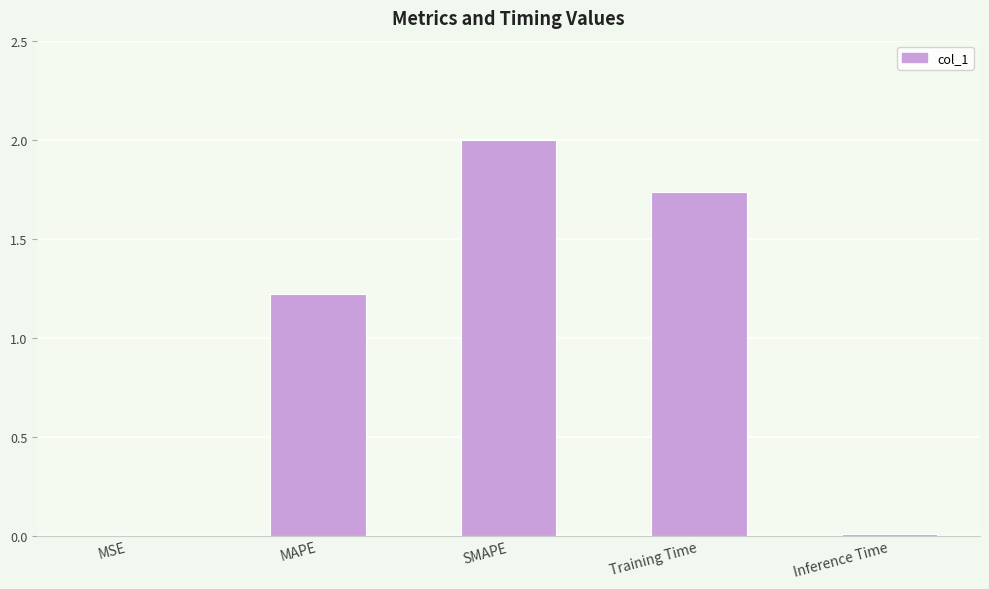

What is the sum of all values?

5.0